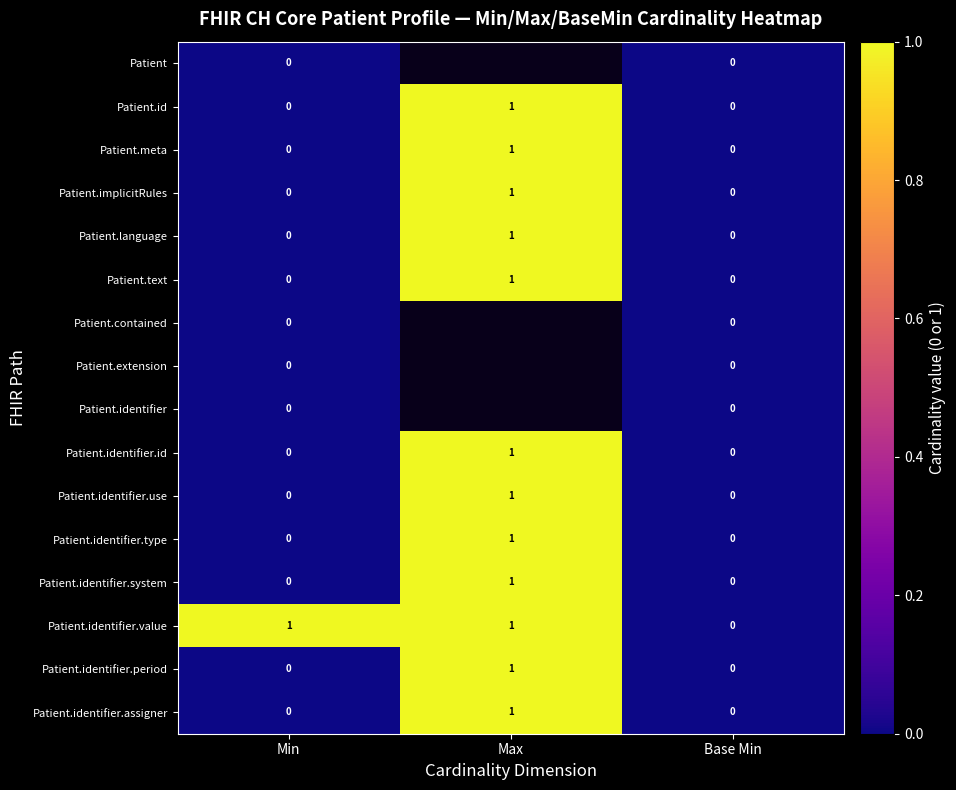

Which category has the lowest value across all series?

Min